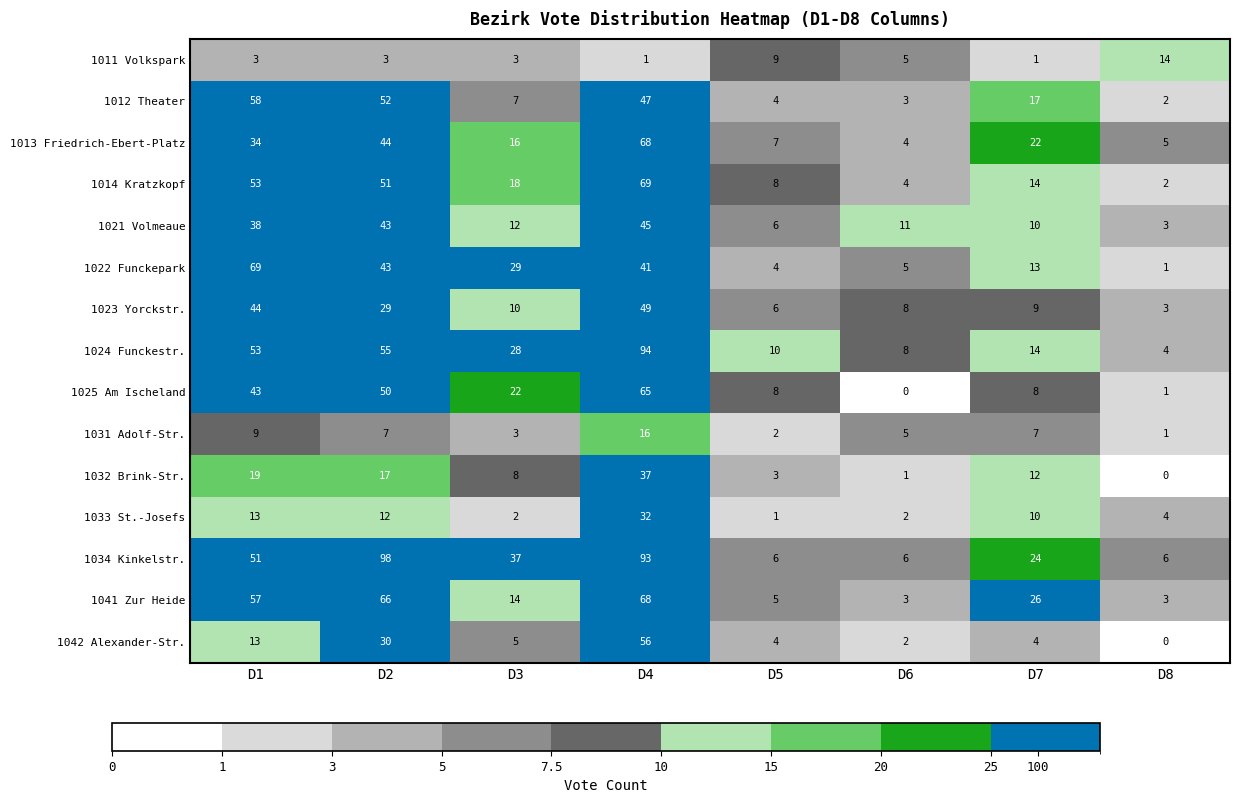

What is the maximum value shown in the chart?

98